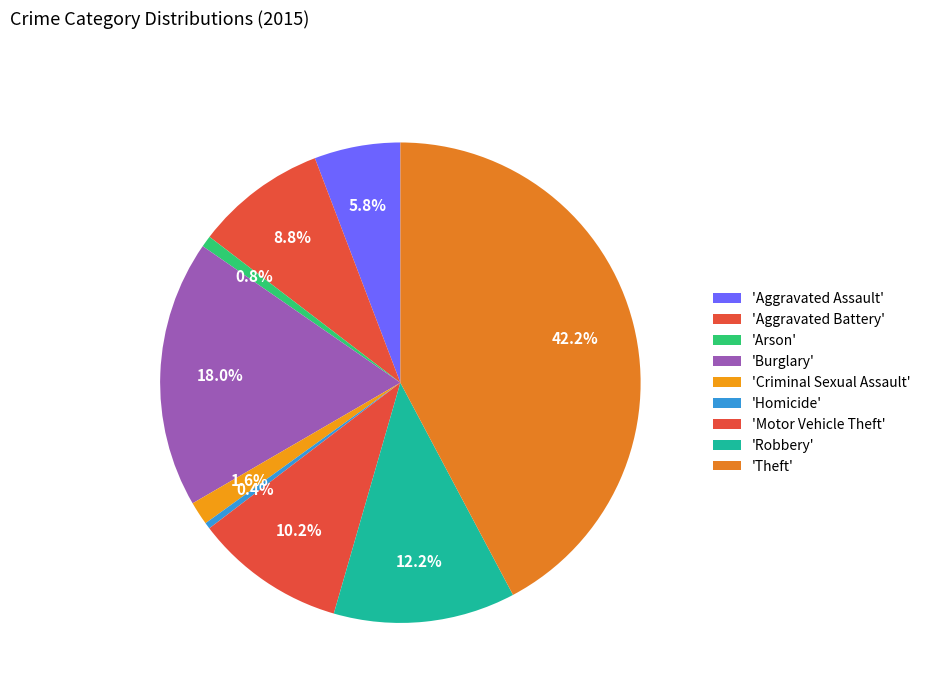

How many segments does this pie chart have?

9